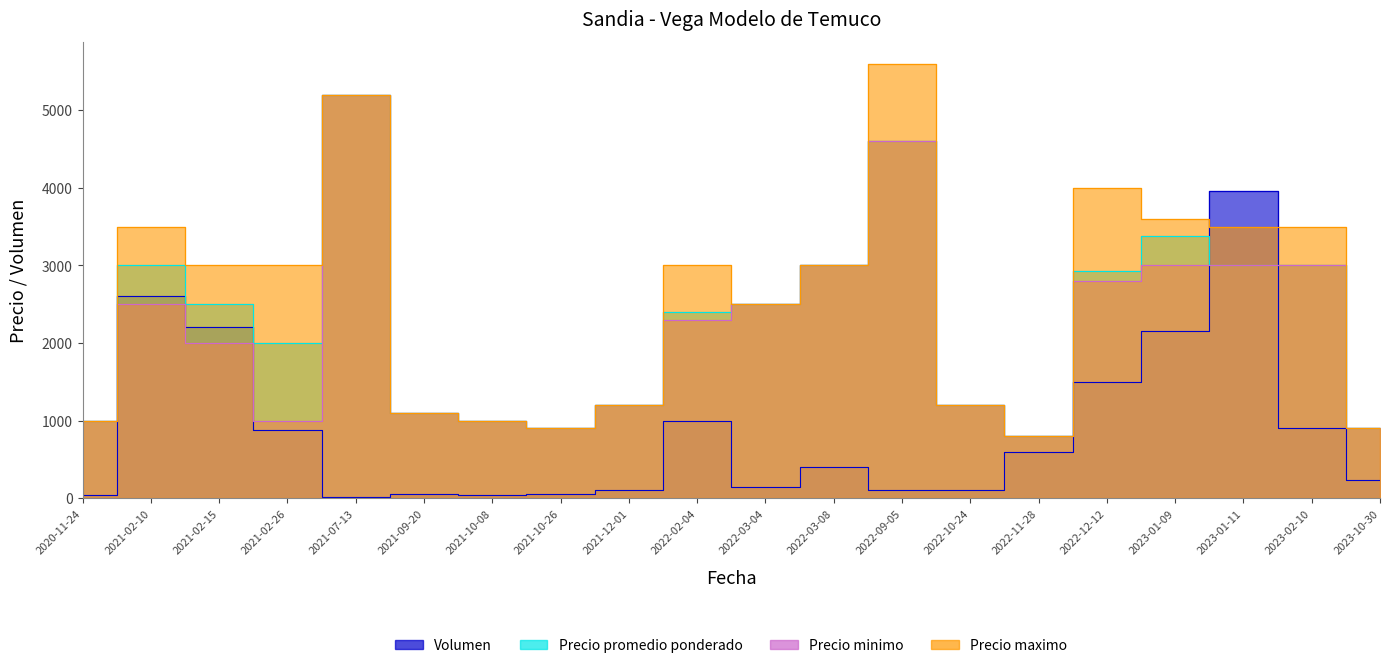

Rank the series by their maximum value, from lowest to highest.

Volumen, Precio promedio ponderado, Precio minimo, Precio maximo